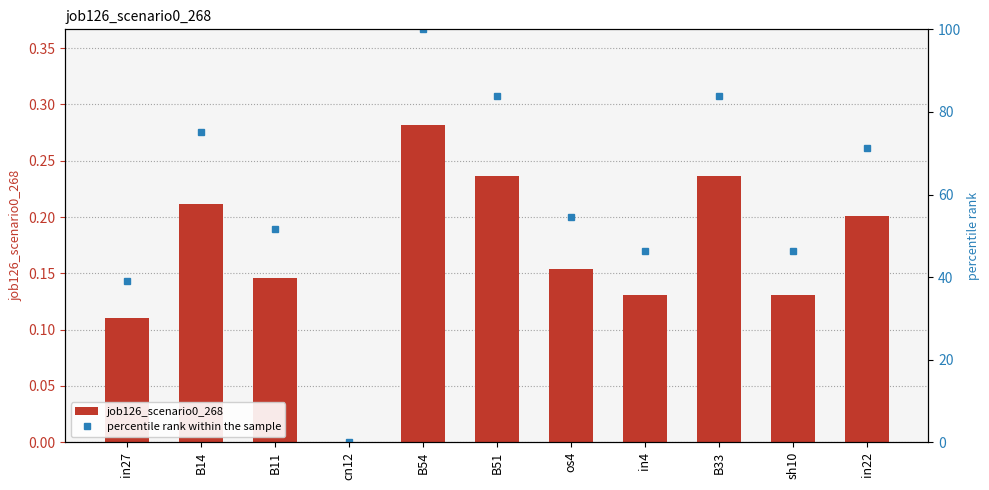

At which label does job126_scenario0_268 reach its peak?

B54